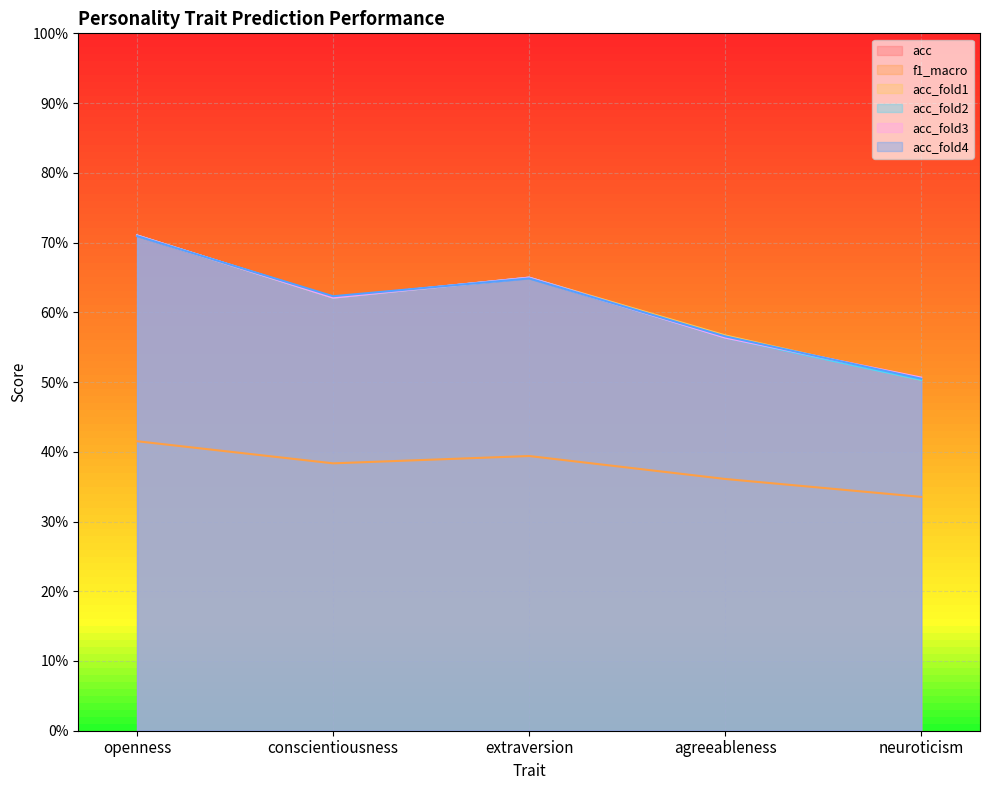

How many series are shown in this chart?

6